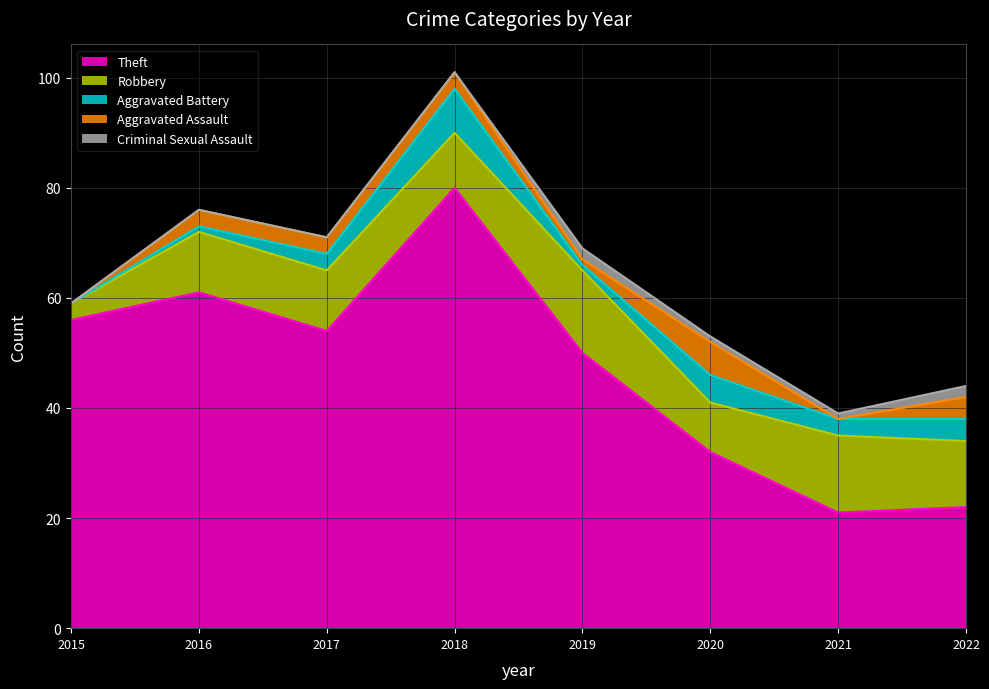

Between 2017 and 2016, which is larger?

2016